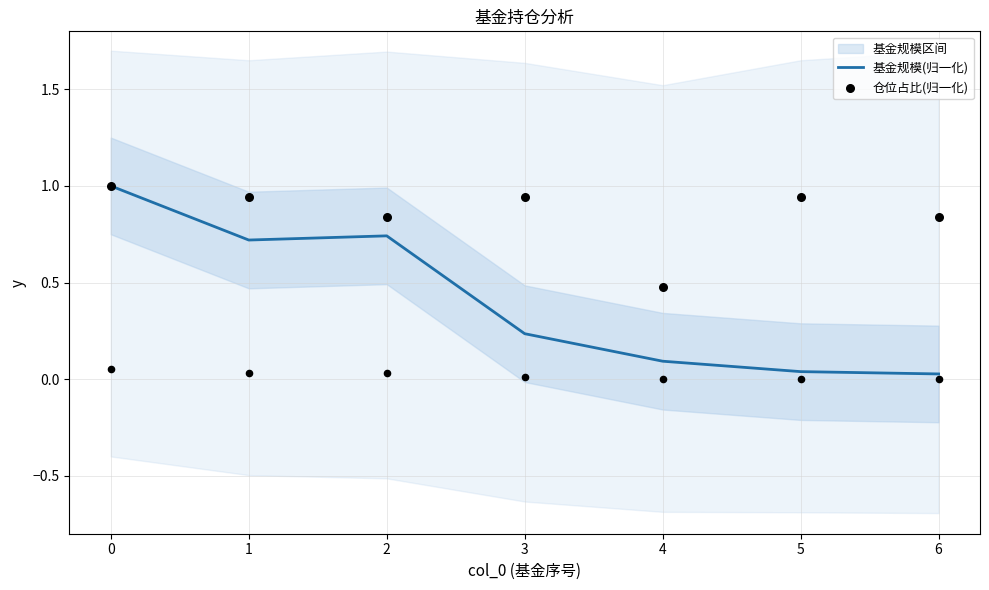

Which series contains the highest Y value?

基金规模(归一化)